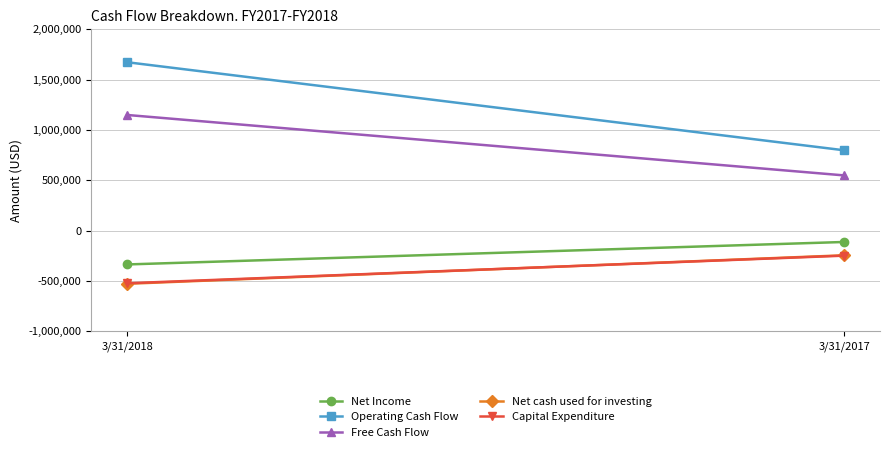

The Operating Cash Flow series shows 1101588 at 3/31/2017. True or false?

False